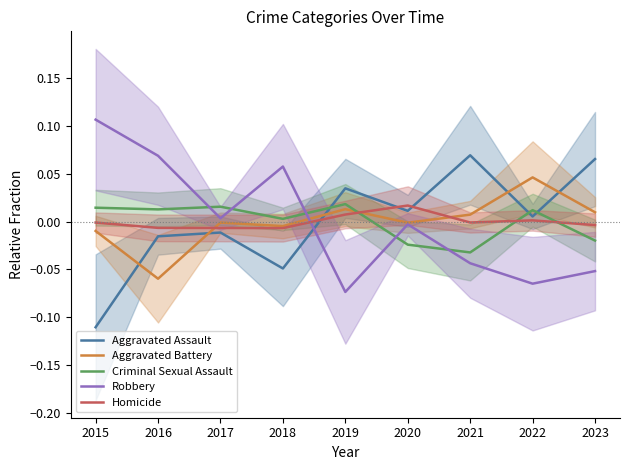

What is the minimum value shown in the chart?

-0.1